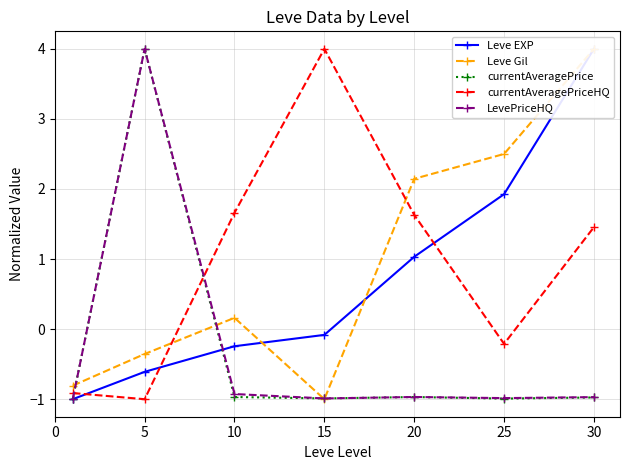

Where is the first local maximum for LevePriceHQ?

5